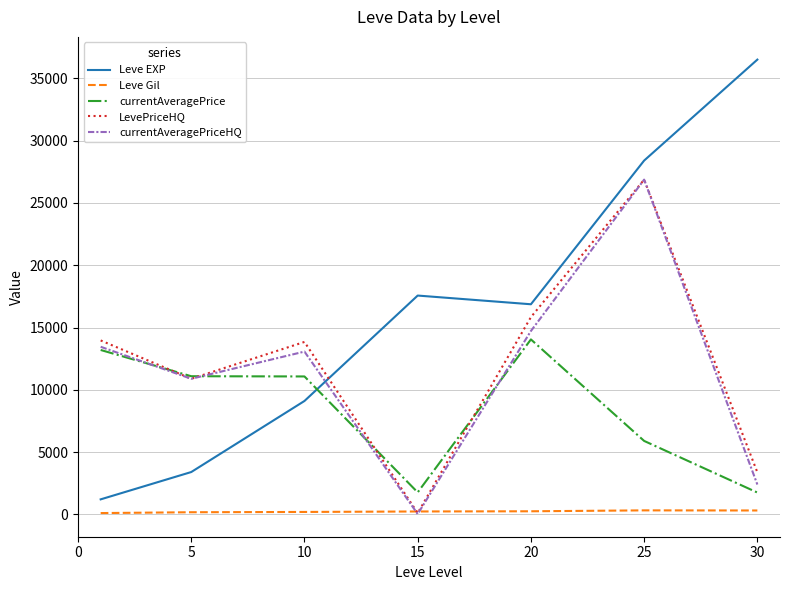

Which series has the largest range (max minus min)?

Leve EXP